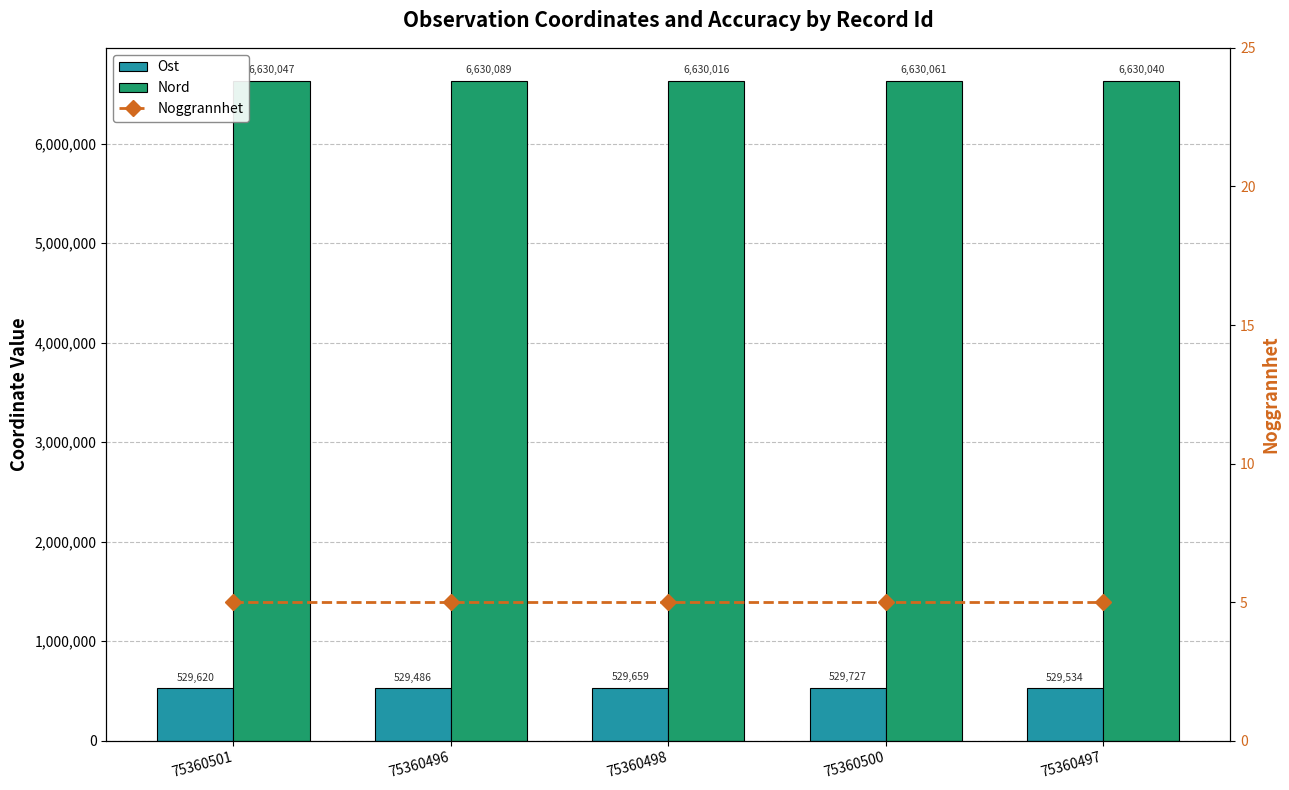

Which series has the largest range (max minus min)?

Ost